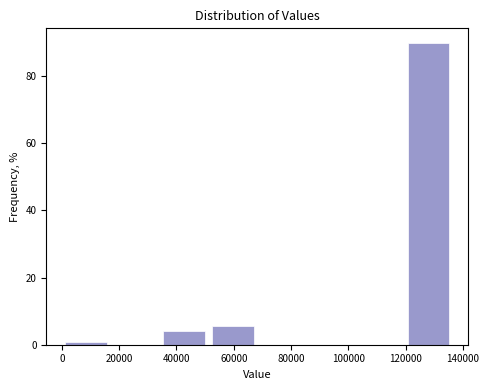

Over which range of the x-axis is the bar tallest?

120000 to 136000